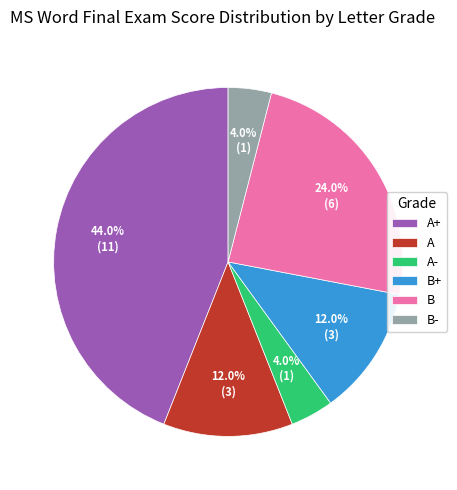

Is there any slice that represents more than half of the pie?

No